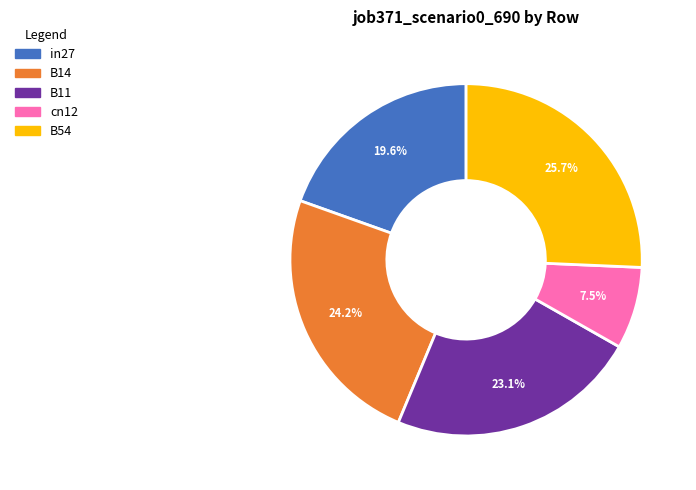

Combined, do B11 and in27 account for over 50%?

No